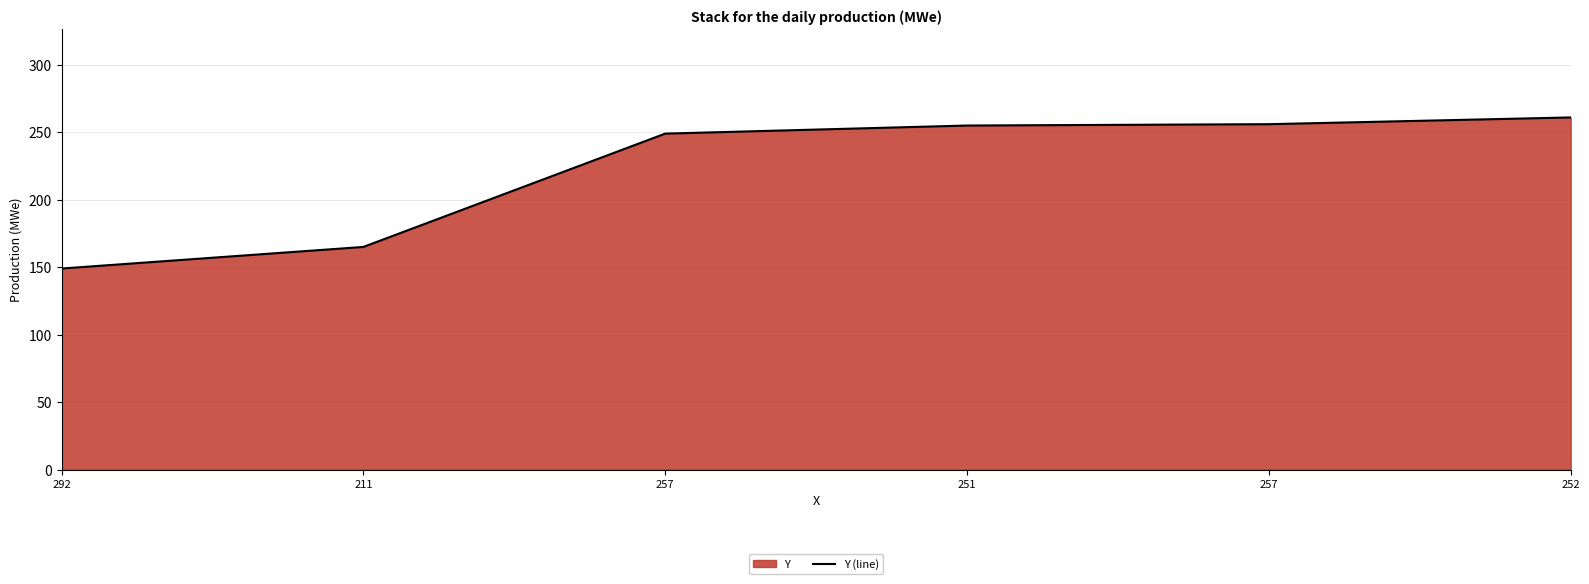

What value does the data have at 211, to the nearest 50?

150